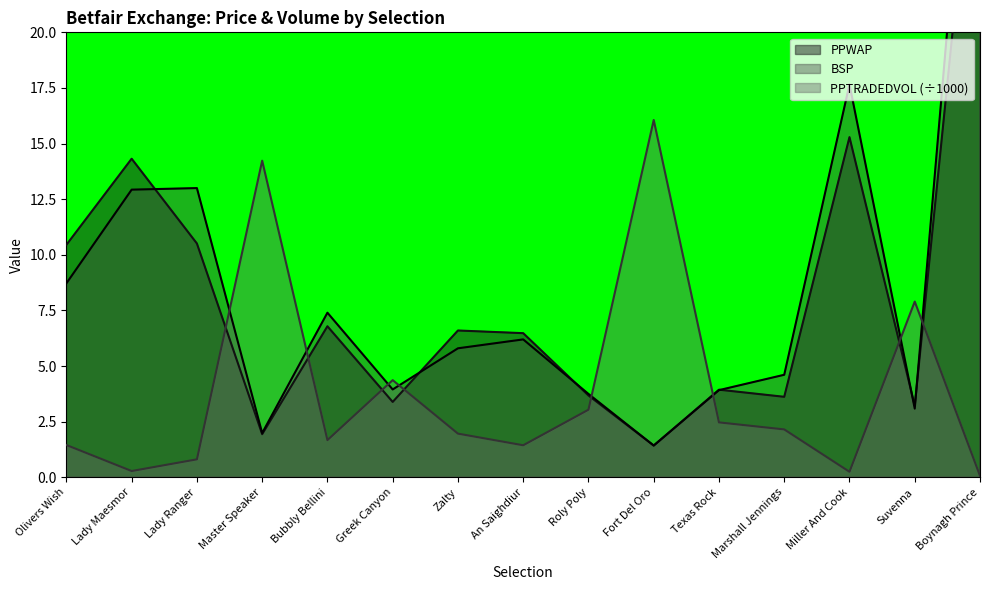

What is the label of the 6th point from the right?

Fort Del Oro